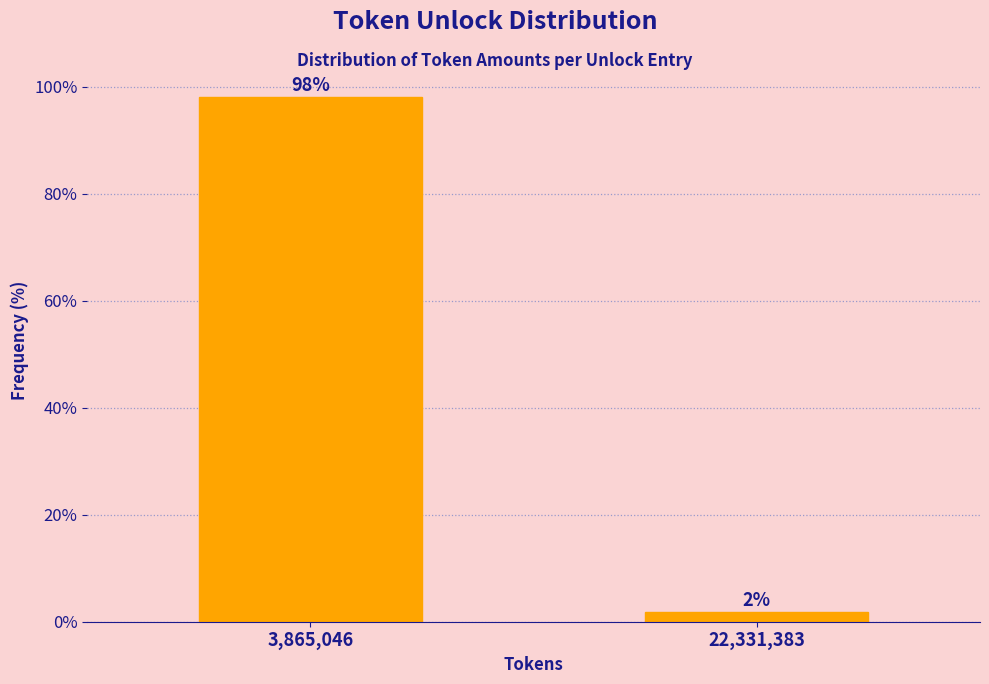

What is the sum of the values at 3,865,046 and 22,331,383?

100.0